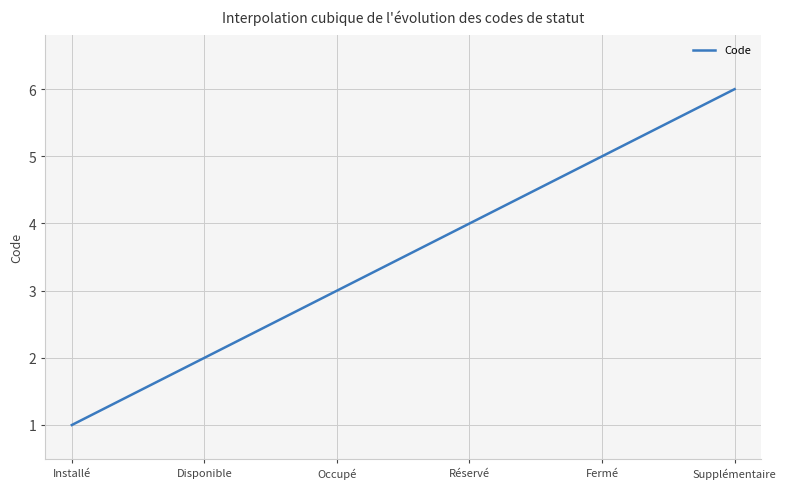

What is the minimum value shown in the chart?

1.0